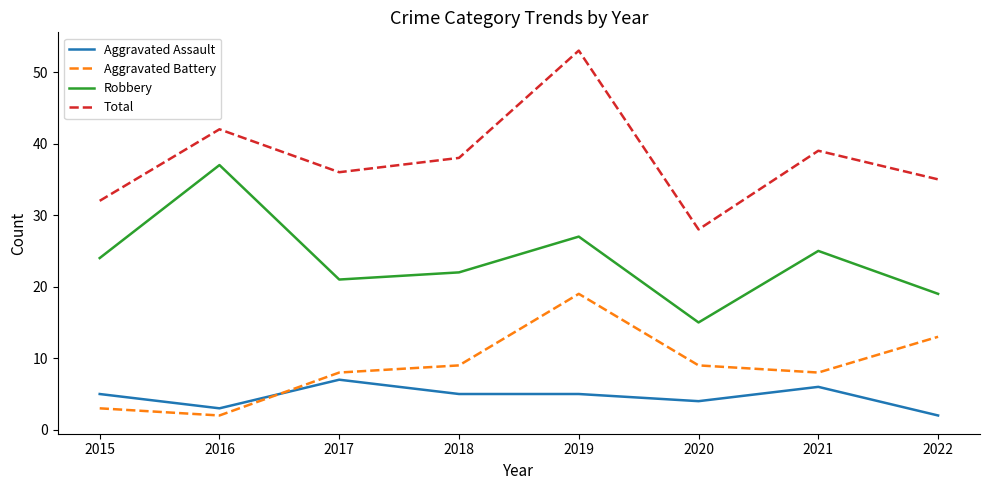

At how many categories does at least one series exceed 14?

8